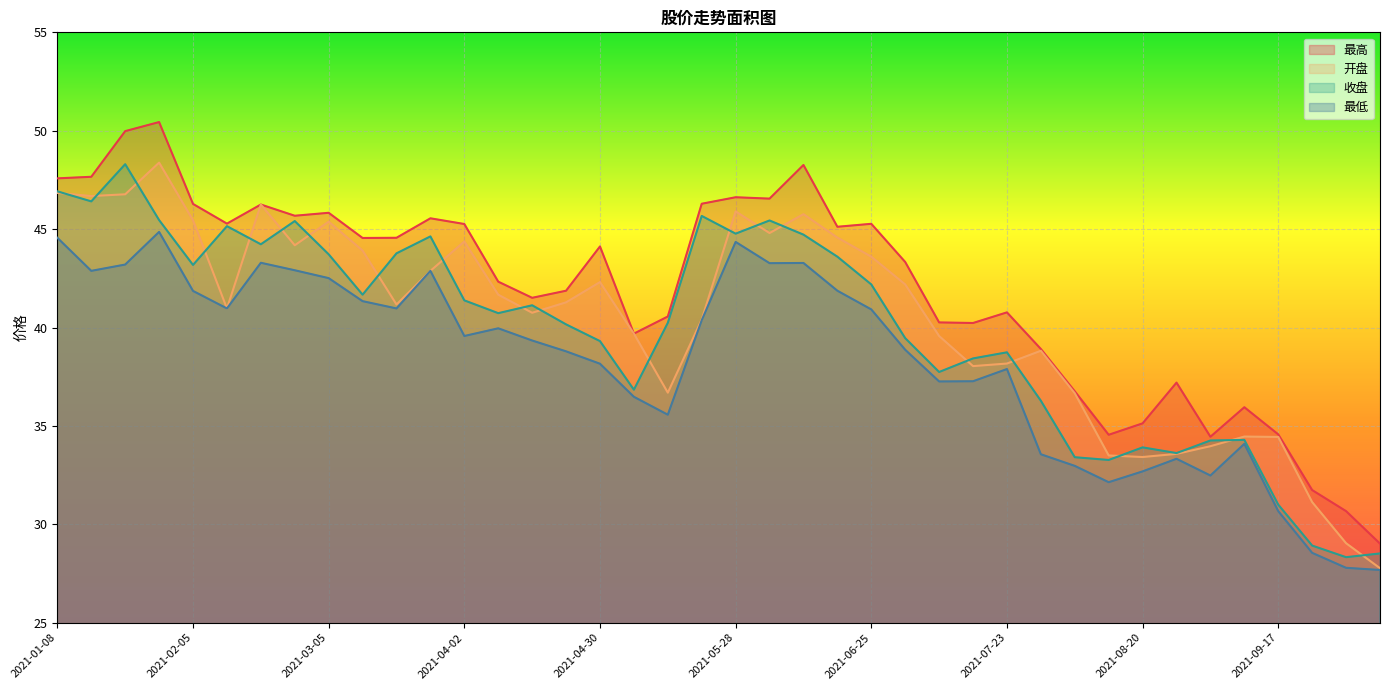

True or false: 最高 and 最低 intersect in this chart.

False